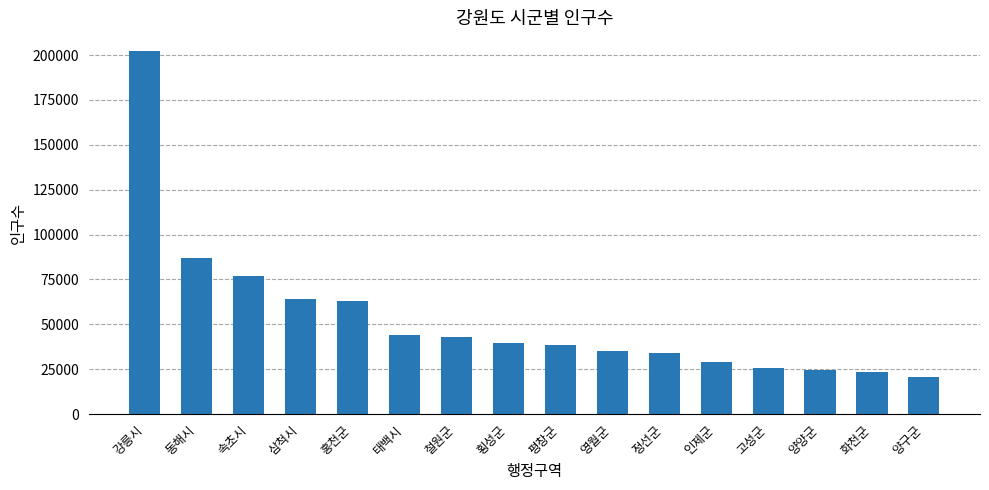

Does the chart contain stacked bars?

No